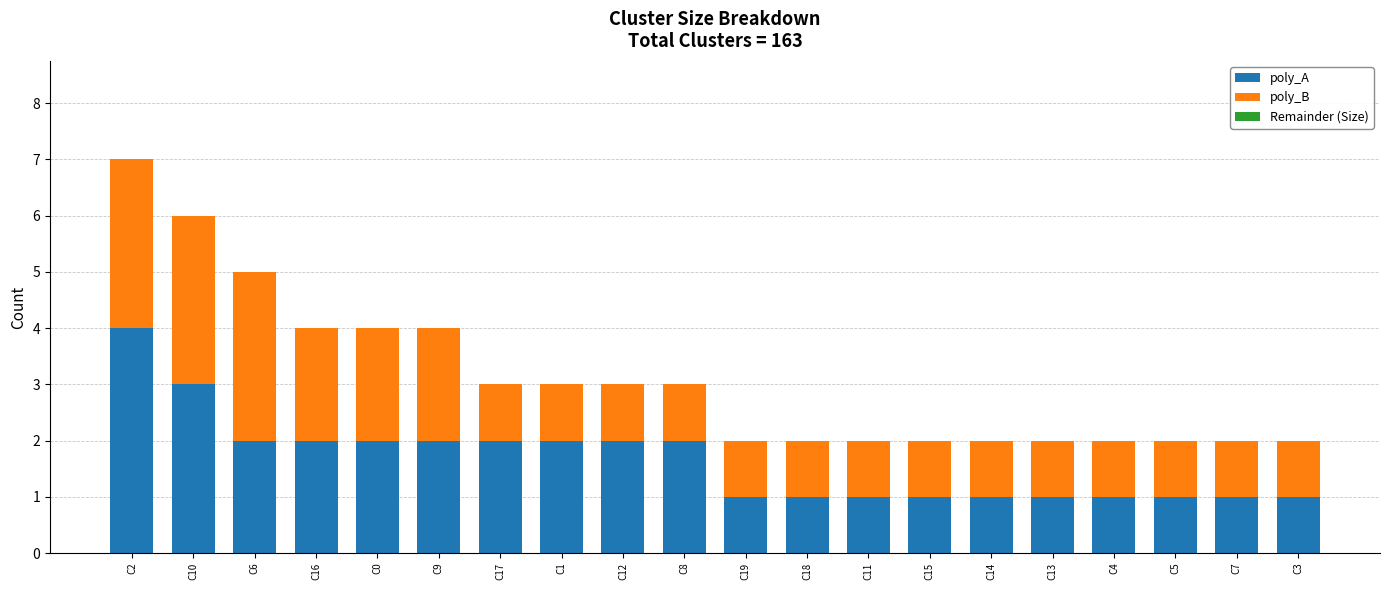

What is the difference between the second highest and minimum values in the poly_A series?

2